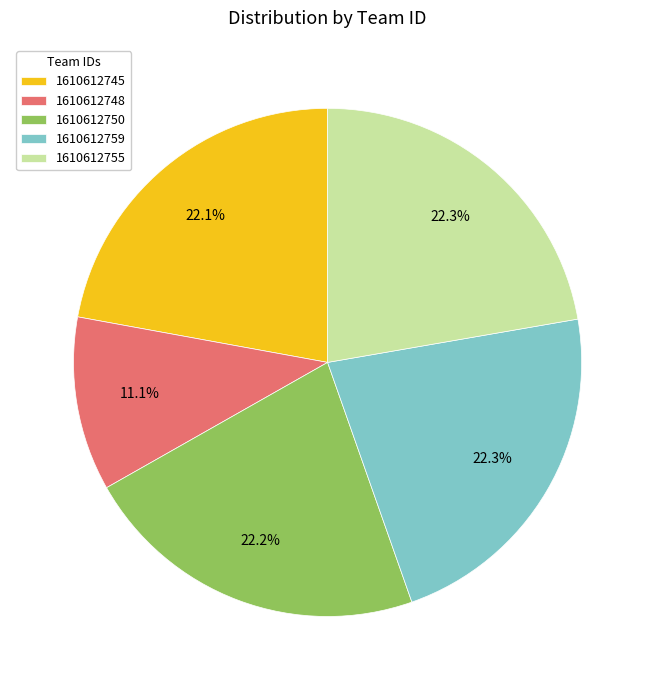

Which has a higher value, 1610612748 or 1610612750?

1610612750